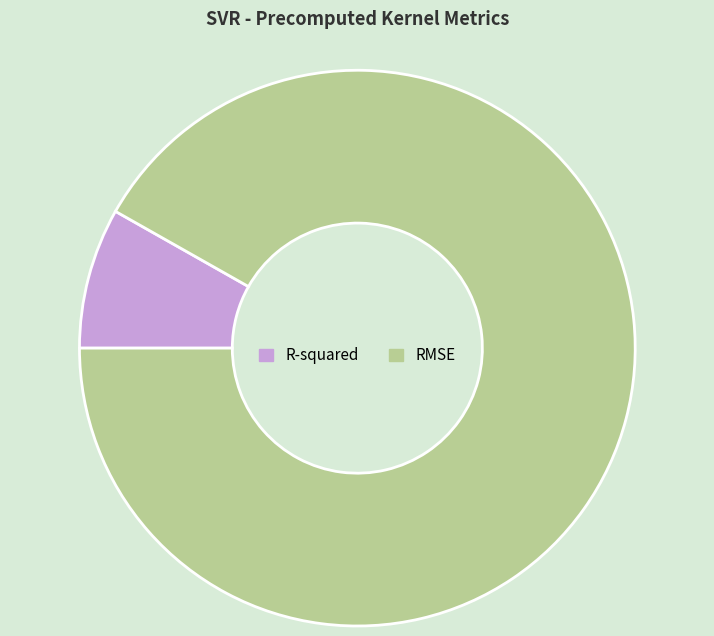

Is there any slice that represents more than half of the pie?

Yes